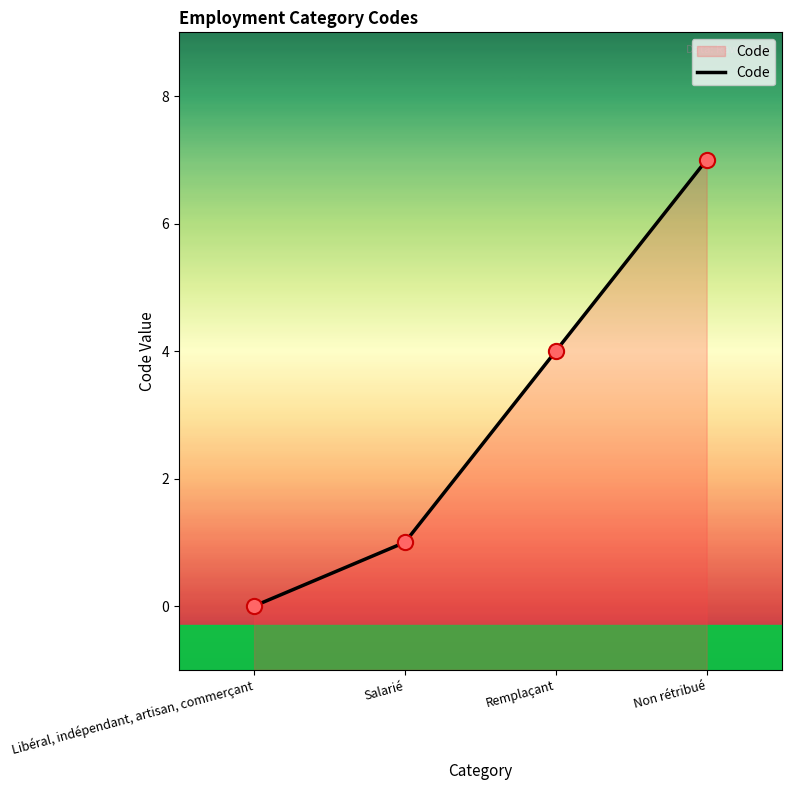

Between Salarié and Non rétribué, which is larger?

Non rétribué